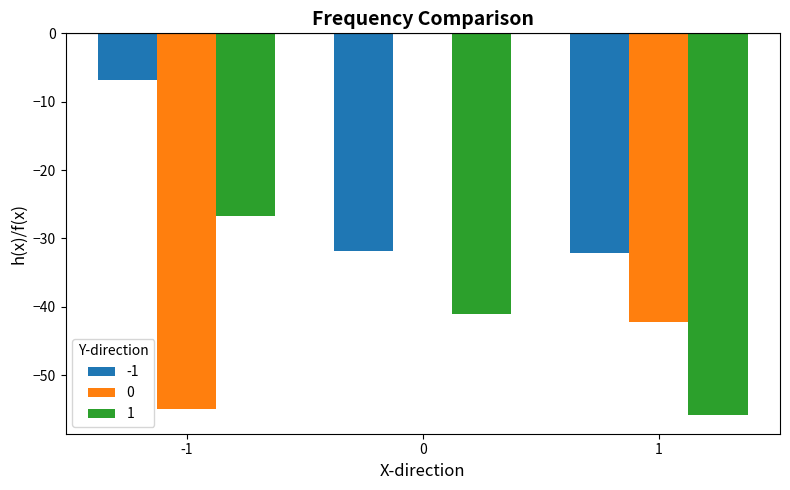

What is the total value across all series at -1?

-88.5